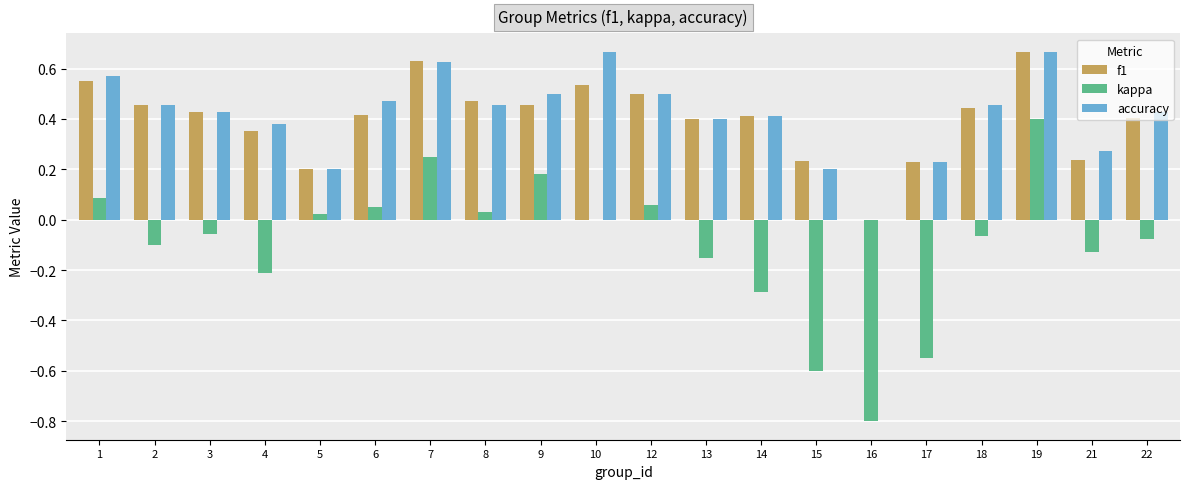

Is the value of accuracy at 18 greater than the value of kappa at 3?

Yes